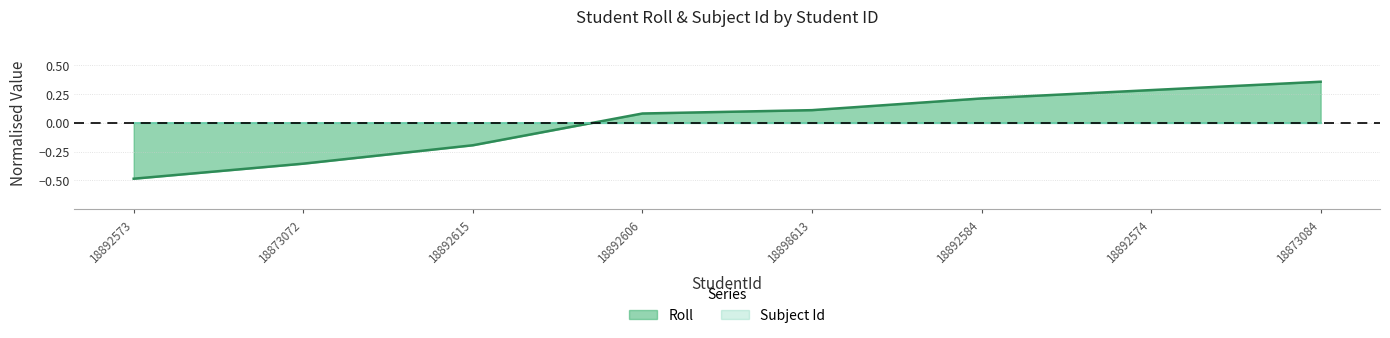

List the labels in order of value, largest first.

18873084, 18892574, 18892584, 18898613, 18892606, 18892615, 18873072, 18892573